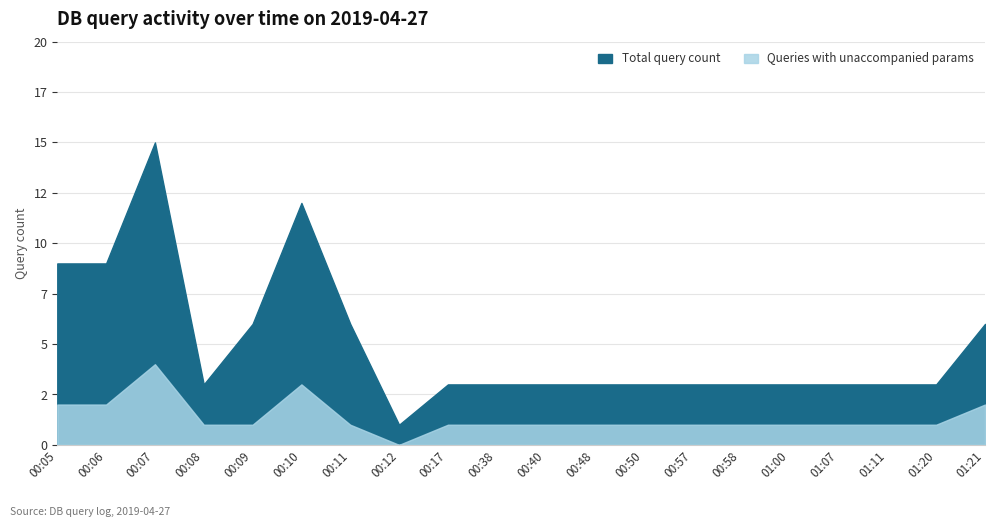

Count the number of categories in the chart.

20